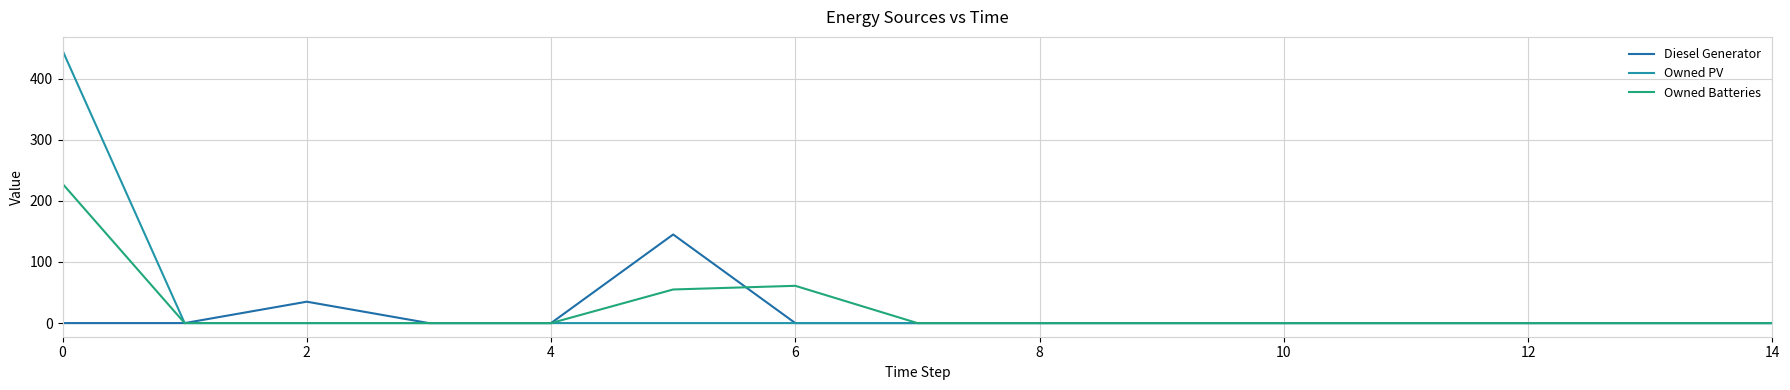

Which series has the largest range (max minus min)?

Owned PV